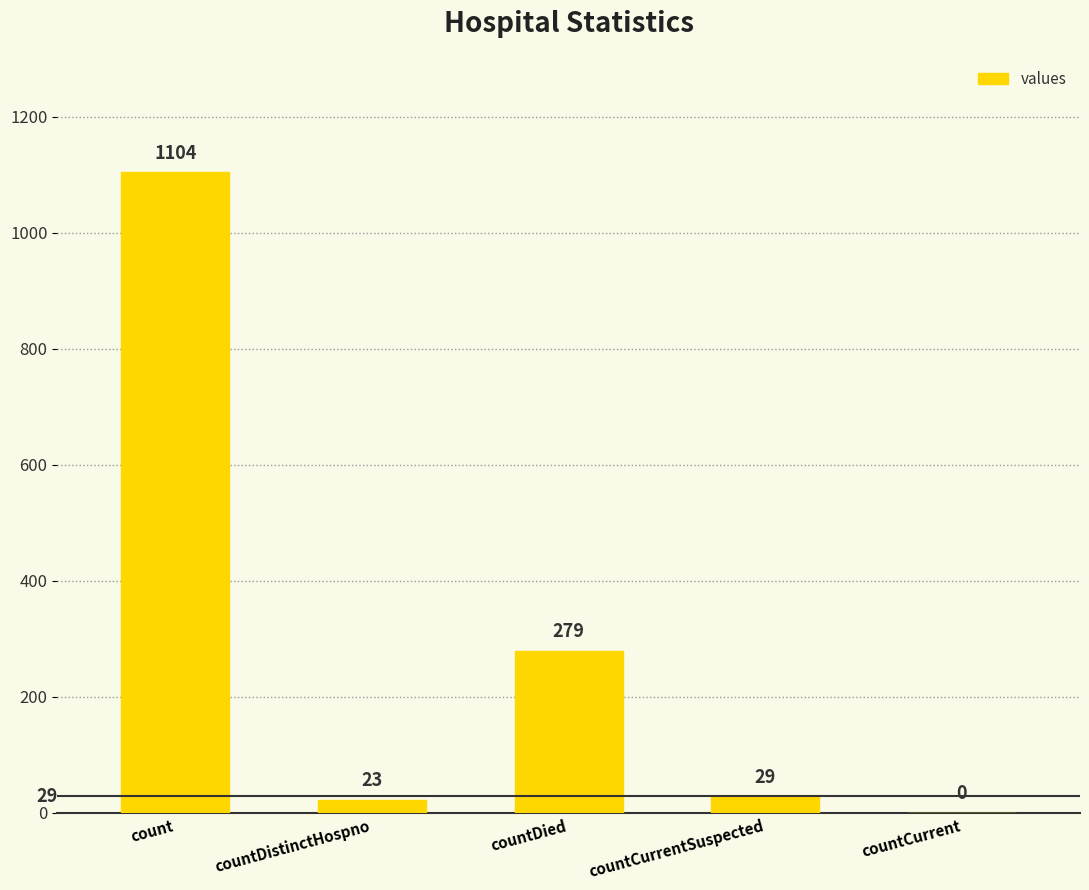

Which label corresponds to the largest value in the chart?

count